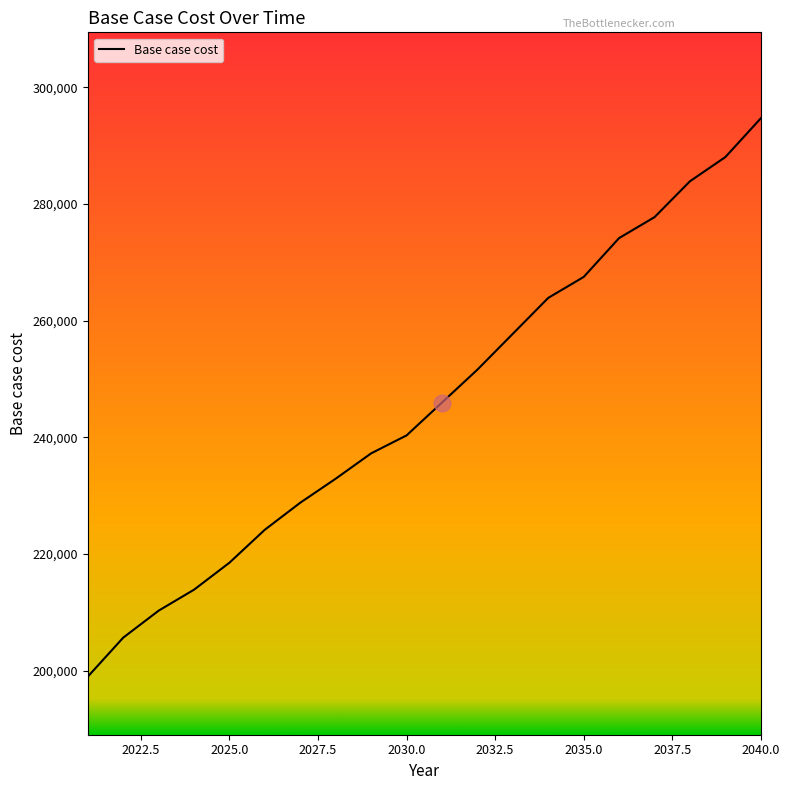

What is the difference between the maximum and minimum values?

95696.6